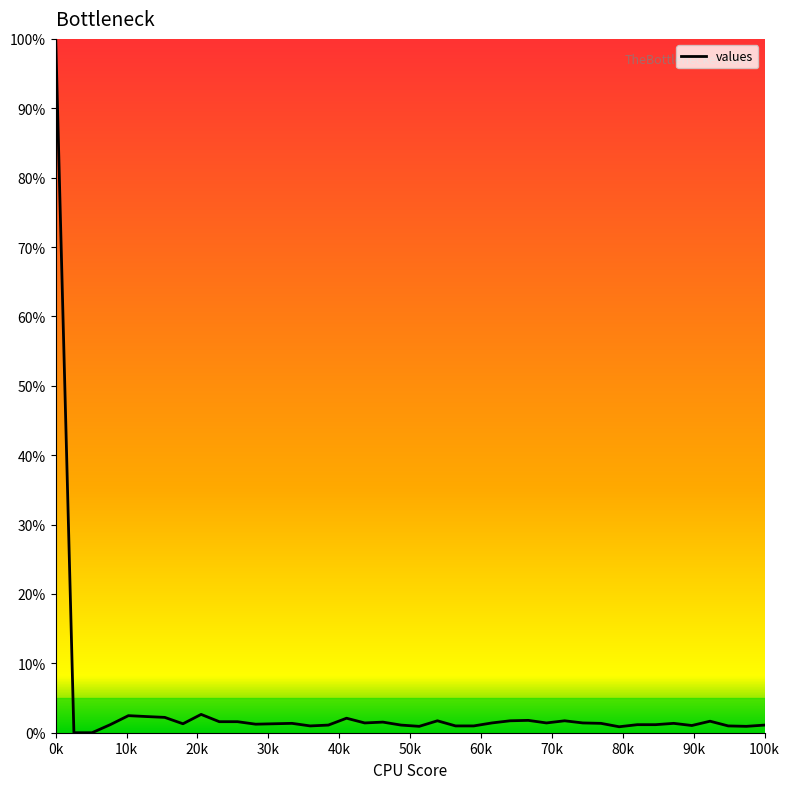

What is the greatest value displayed?

100.0